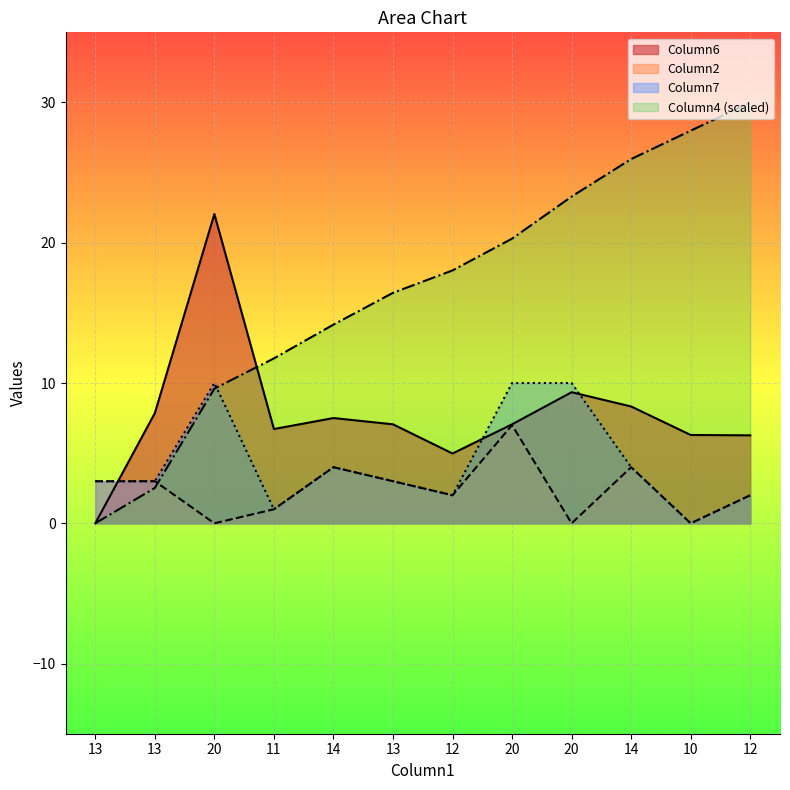

How many data points does each series have?

12